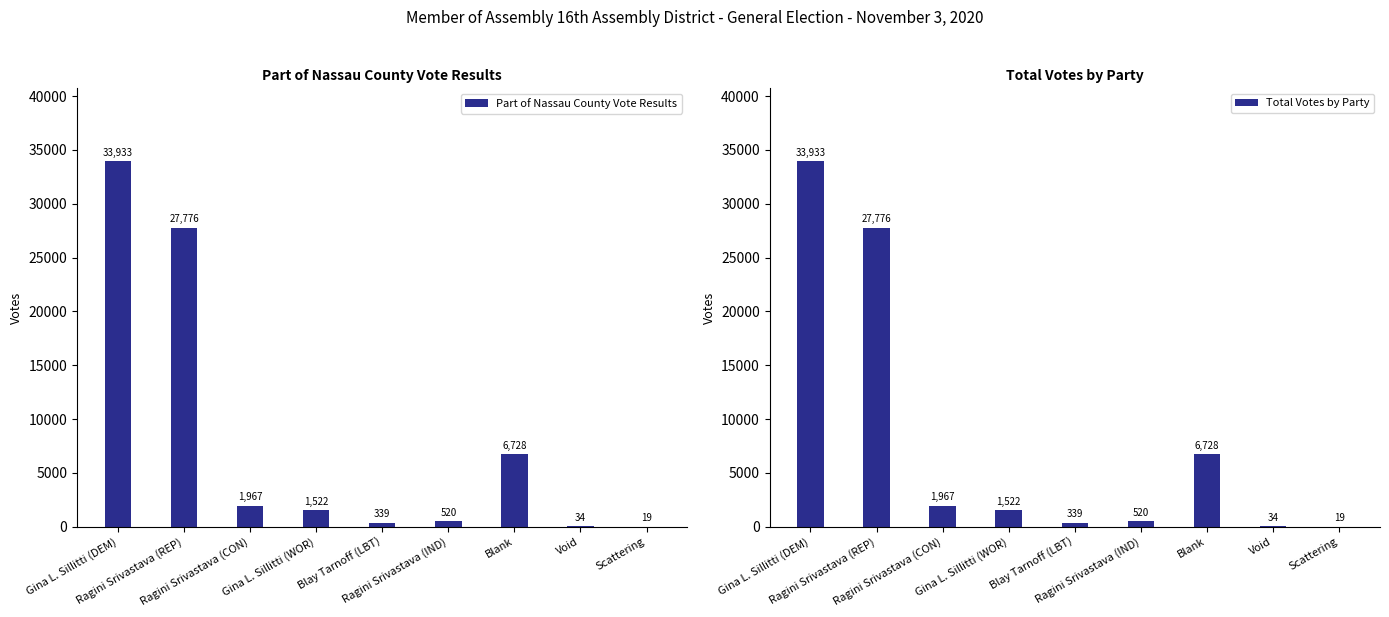

Where is Part of Nassau County Vote Results nearest to the value 16976?

Blank